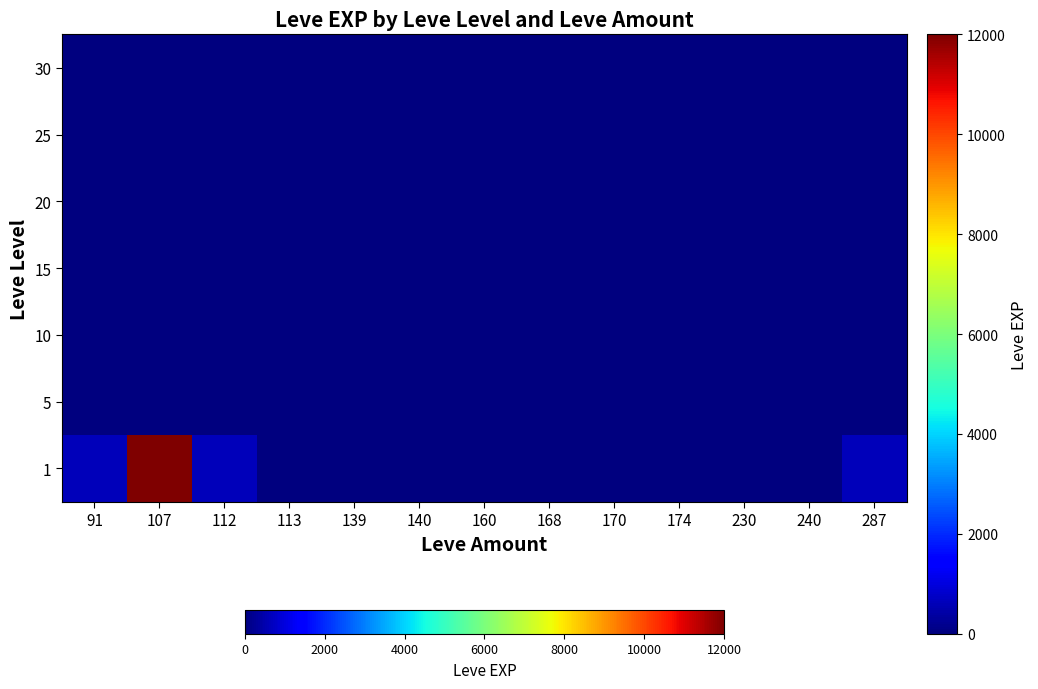

How many distinct data groups are displayed?

7